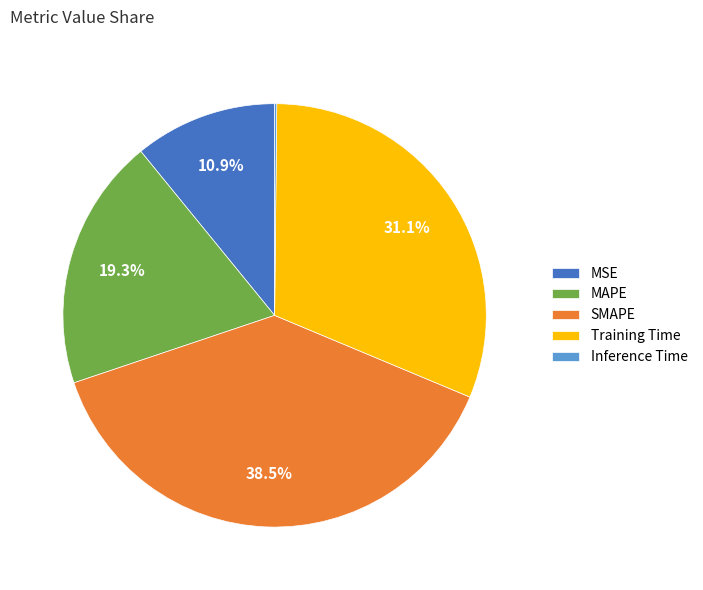

Which slice is the largest?

SMAPE